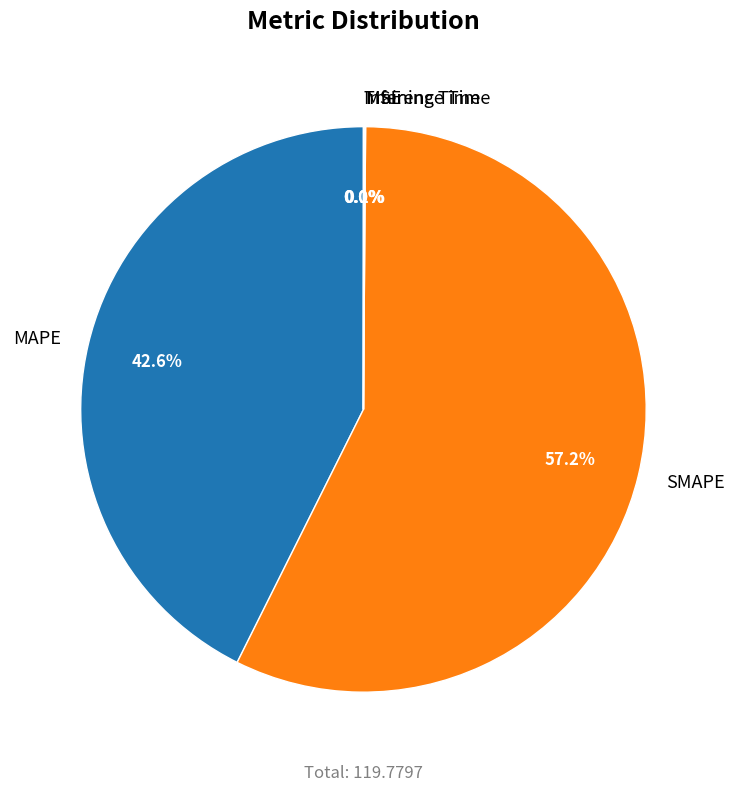

Which has a higher value, MAPE or SMAPE?

SMAPE